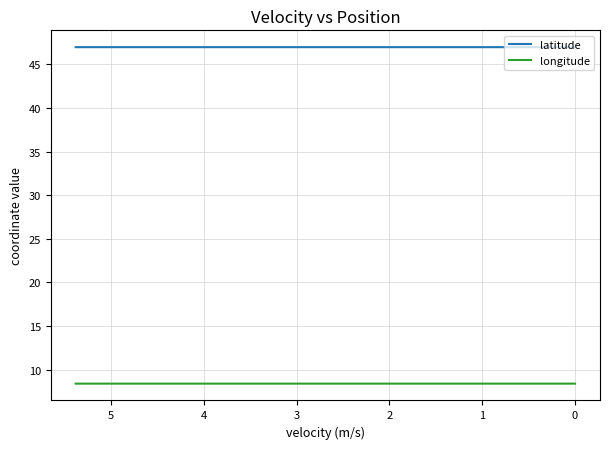

True or false: latitude and longitude cross at least once.

False